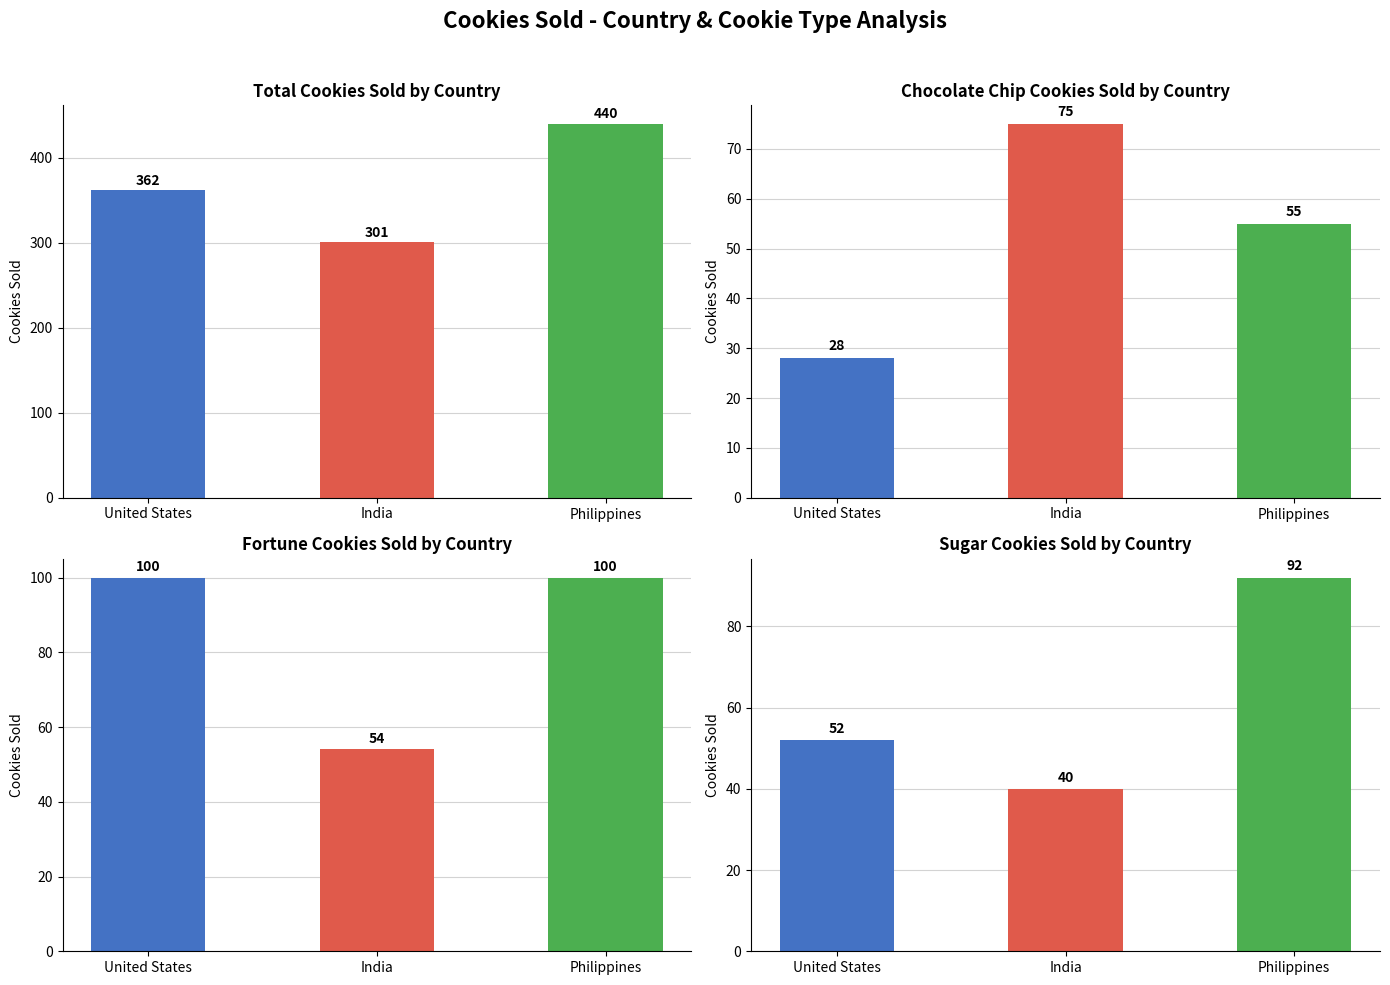

What is the approximate value of Fortune at United States, to the nearest 5?

100